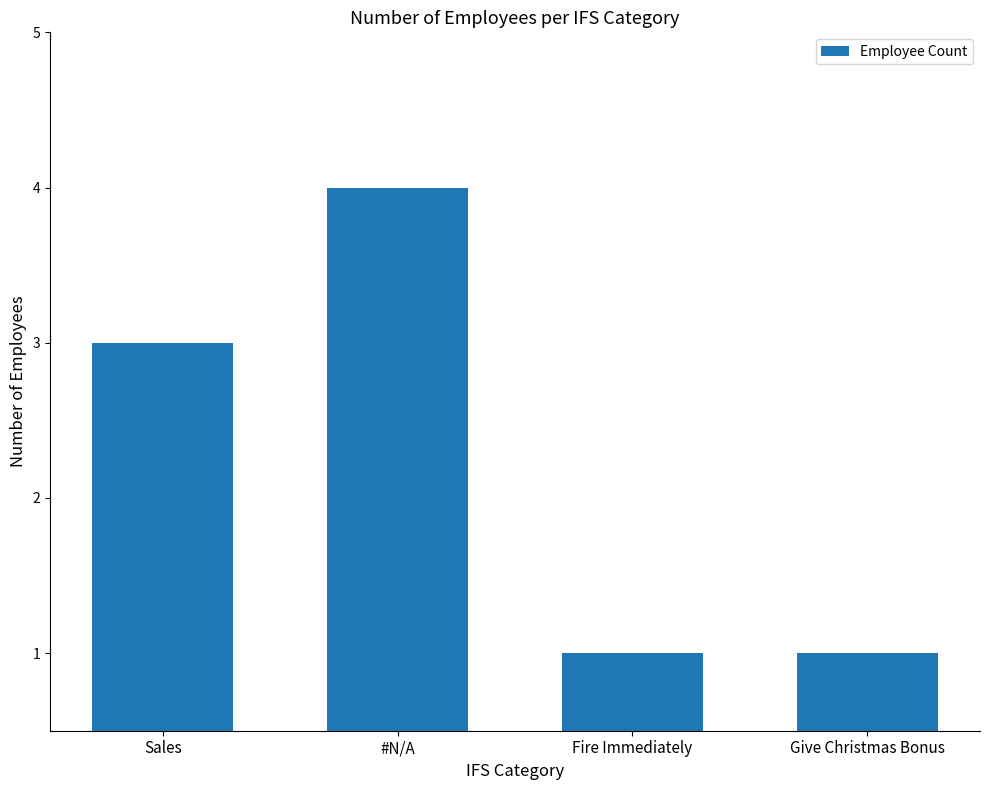

Read the value at Sales.

3